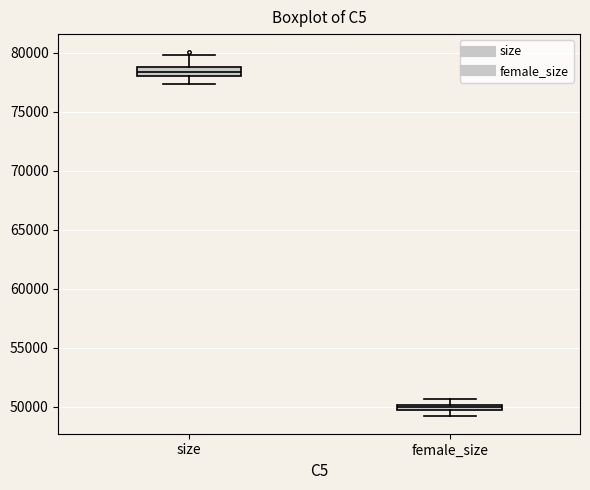

Where is the upper edge of the box for size on the y-axis? The values are not printed on the chart, so give them approximately, as read against the axis.

79000